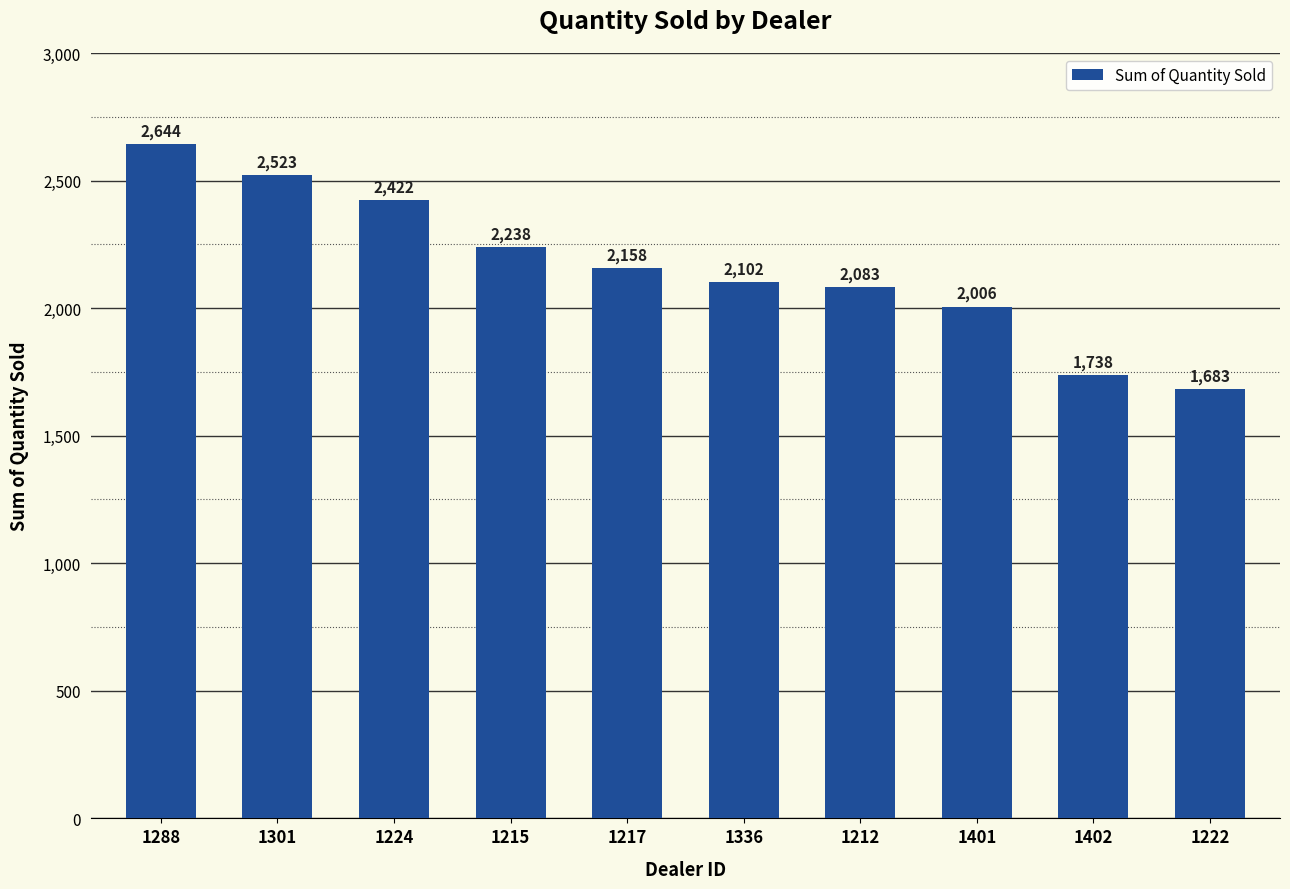

Read the value at 1288, to the nearest 10.

2640